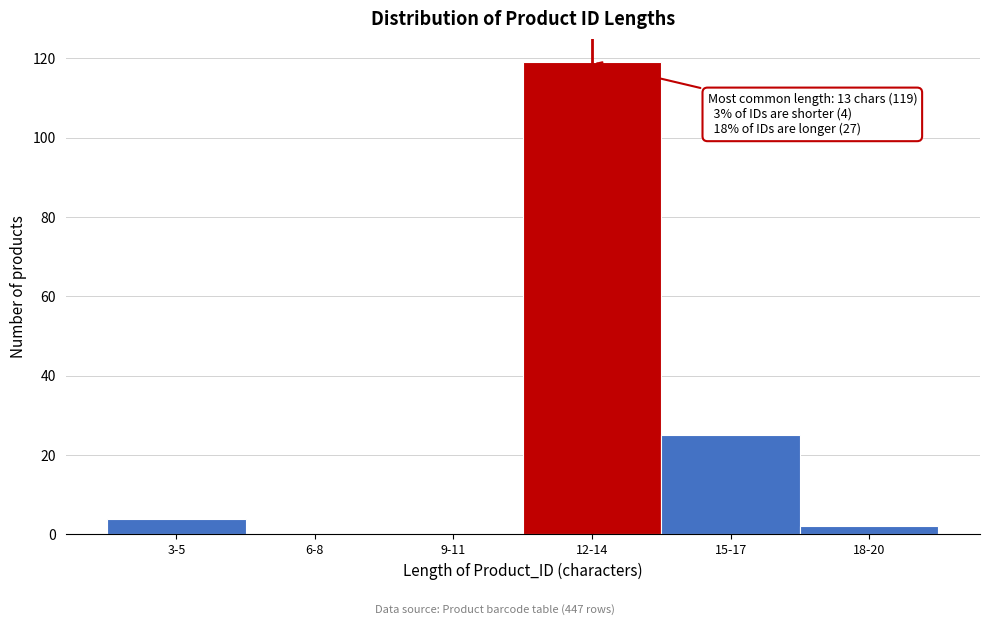

Reading left to right, list all the values displayed in this chart.

3-5=4	6-8=0	9-11=0	12-14=119	15-17=25	18-20=2